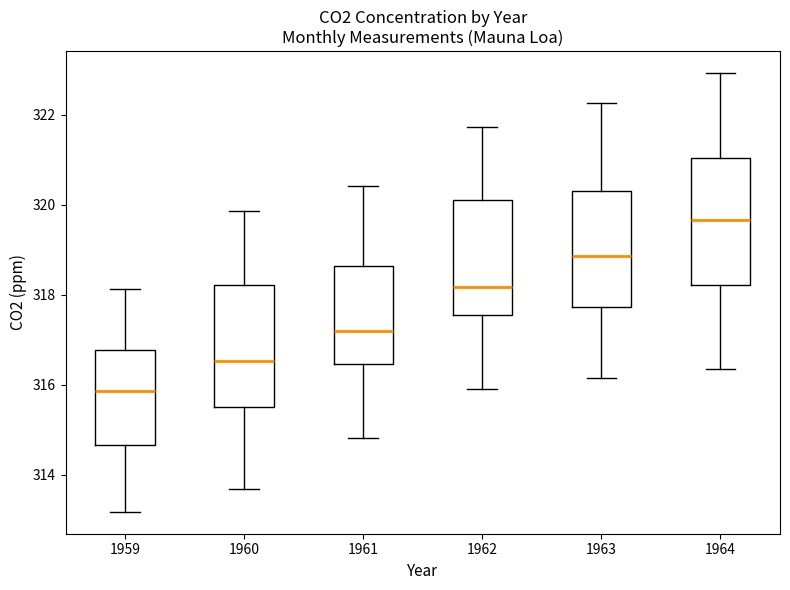

Reading left to right, transcribe this box plot: for each box, give where its median line is, the range the box spans, and where its two whiskers end, as read against the y-axis. The values are not printed on the chart, so give them approximately, as read against the axis.

1959: median 315.8, box 314.6 to 316.8, whiskers 313.2 to 318.2
1960: median 316.6, box 315.6 to 318.2, whiskers 313.6 to 319.8
1961: median 317.2, box 316.4 to 318.6, whiskers 314.8 to 320.4
1962: median 318.2, box 317.6 to 320.2, whiskers 316.0 to 321.8
1963: median 318.8, box 317.8 to 320.4, whiskers 316.2 to 322.2
1964: median 319.6, box 318.2 to 321.0, whiskers 316.4 to 323.0